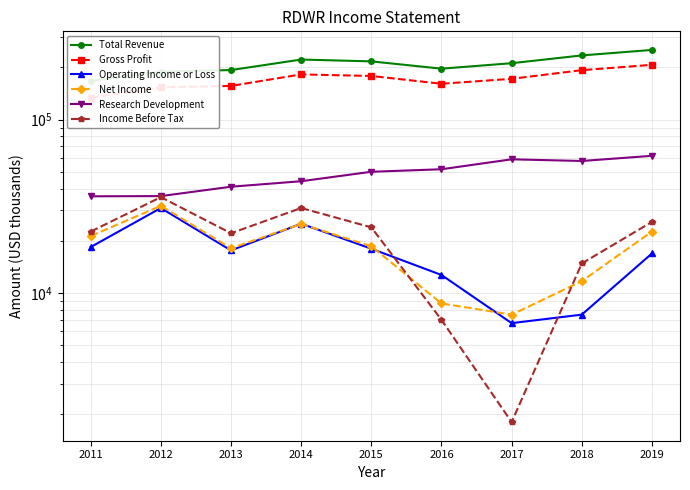

Where is the first local maximum for Gross Profit?

2014